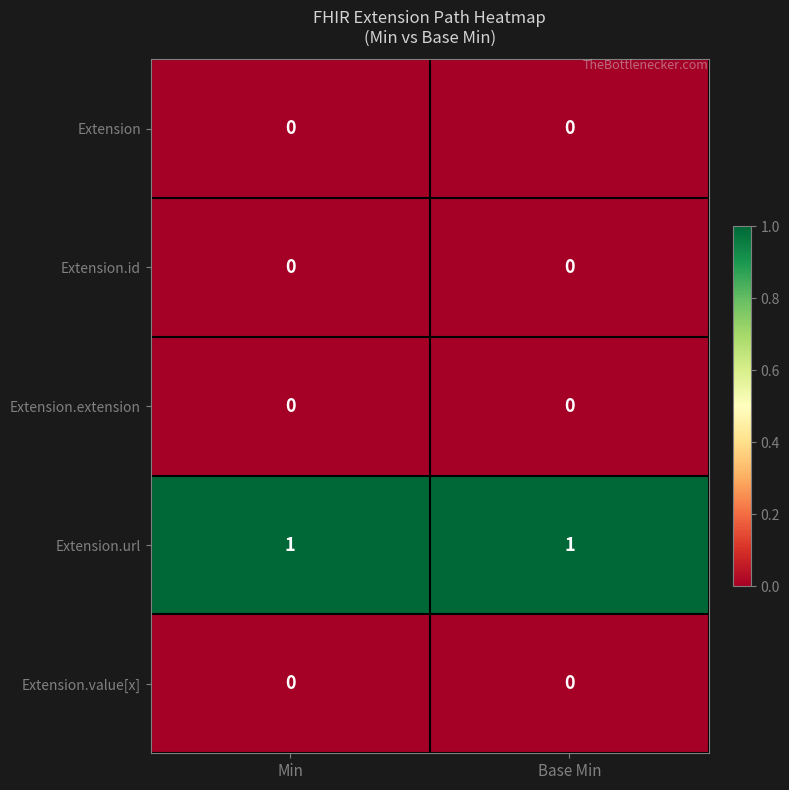

The value of Extension.id at Base Min is 0. True or false?

True